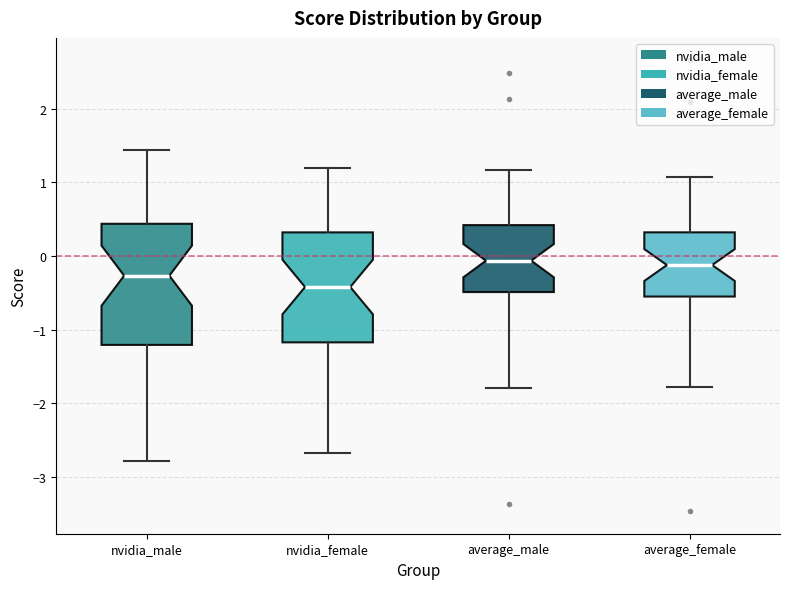

Where does the median line of the box for nvidia_female sit on the y-axis? The values are not printed on the chart, so give them approximately, as read against the axis.

-0.4